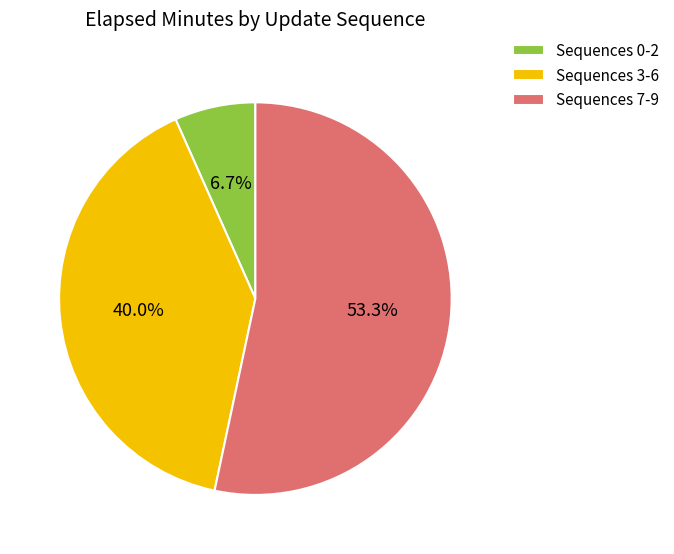

To the nearest percent, what is the average slice percentage?

33%